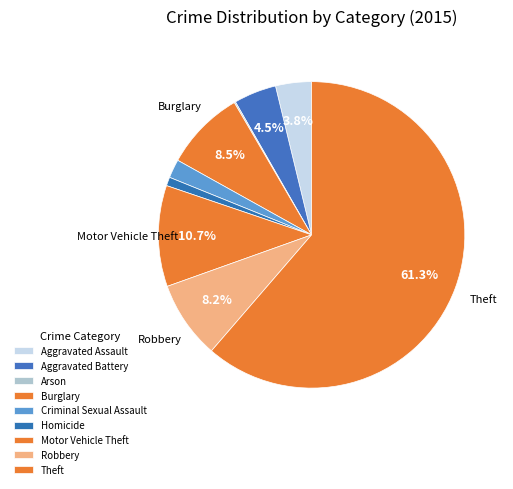

The Criminal Sexual Assault slice represents 2% of the pie. True or false?

True